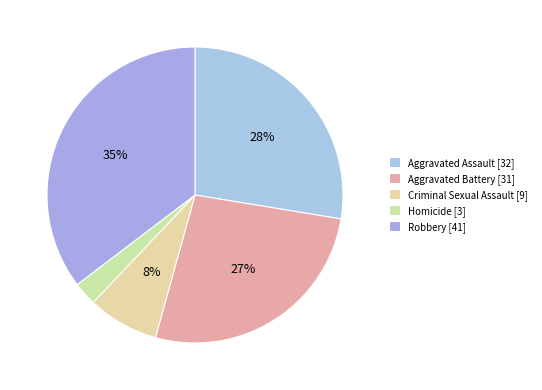

What is the ratio of the value at Homicide to the value at Aggravated Assault?

0.1